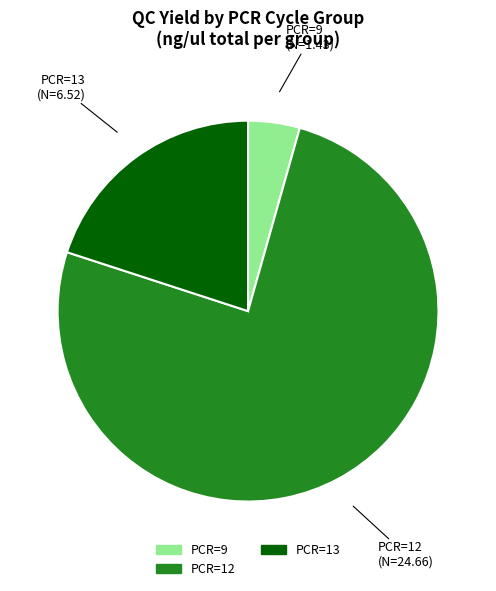

Which has a higher value, PCR=9 (N=1.43) or PCR=13 (N=6.52)?

PCR=13 (N=6.52)